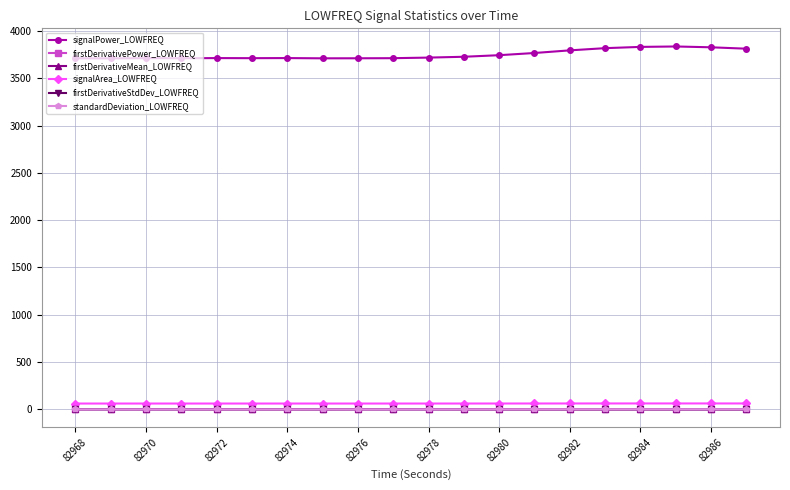

What is the value of the signalPower_LOWFREQ point at the 14th from the left?

3768.6